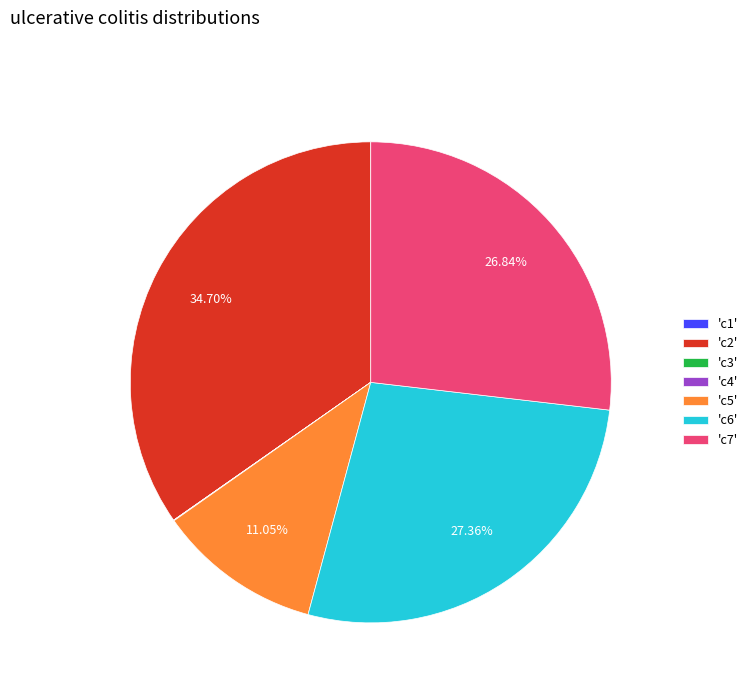

To the nearest percent, what is the difference between the largest and smallest slice percentages?

35%